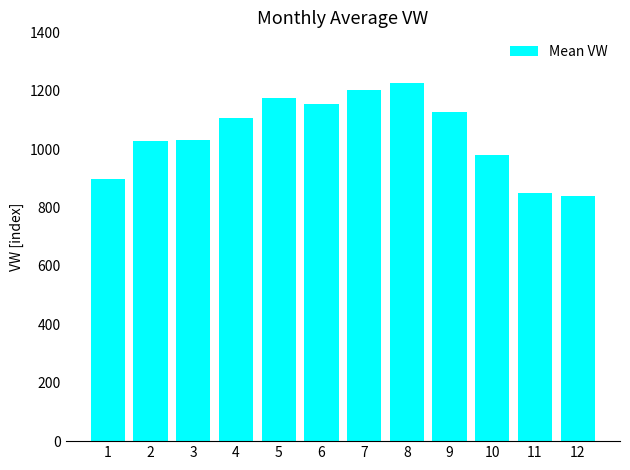

What is the ratio of the value at 11 to the value at 2?

0.8